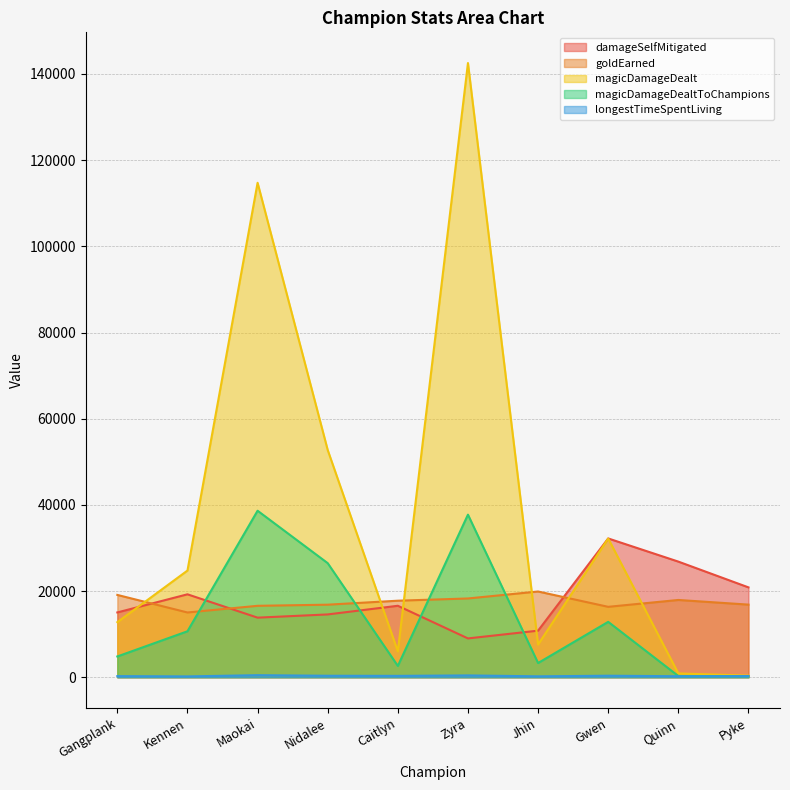

What value does the damageSelfMitigated series have at Pyke, to the nearest 10?

20860